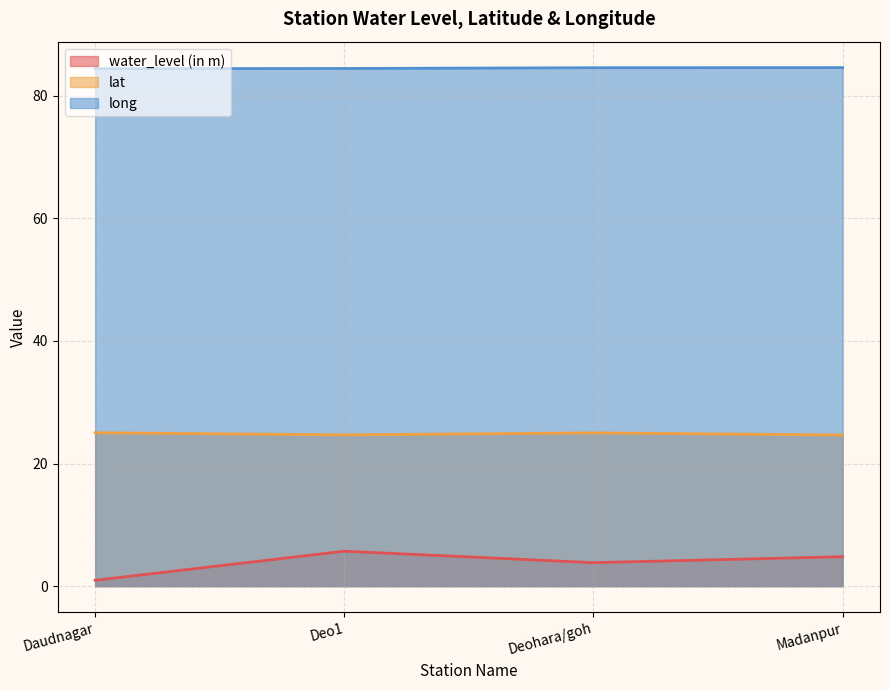

Which category has the highest value across all series?

Madanpur